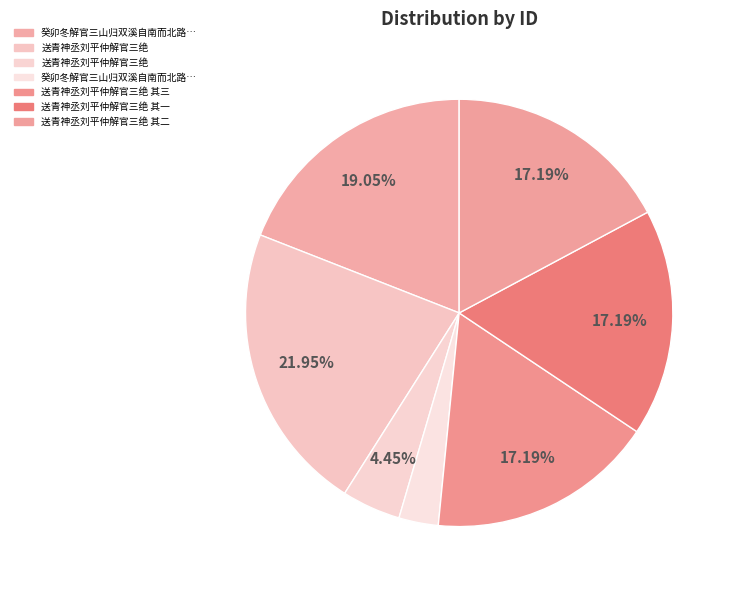

How many slices are in this pie chart?

7